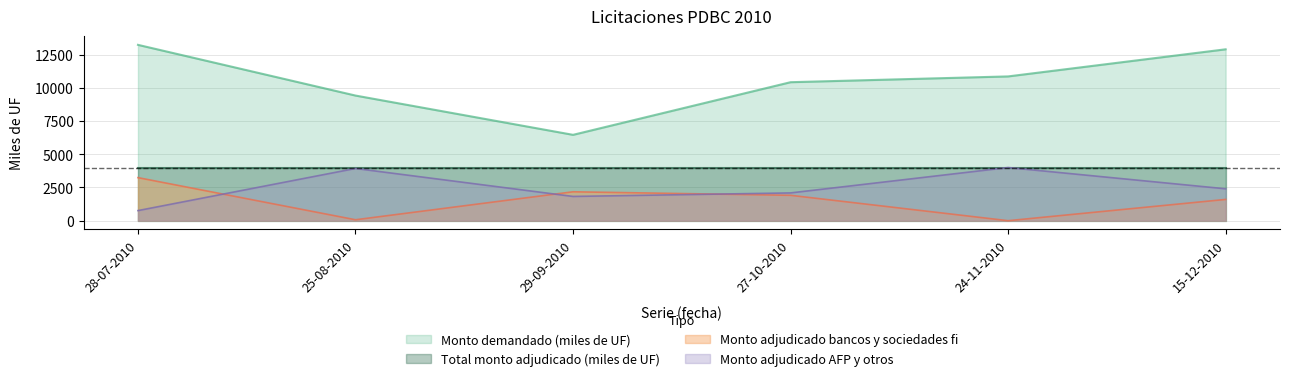

How many values in the Monto adjudicado AFP y otros series are below 2400?

3